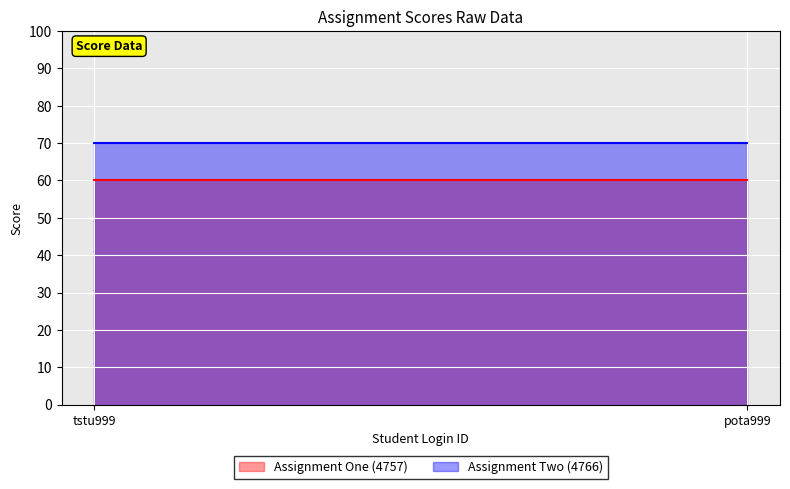

What is the lowest value of the Assignment Two (4766) series?

70